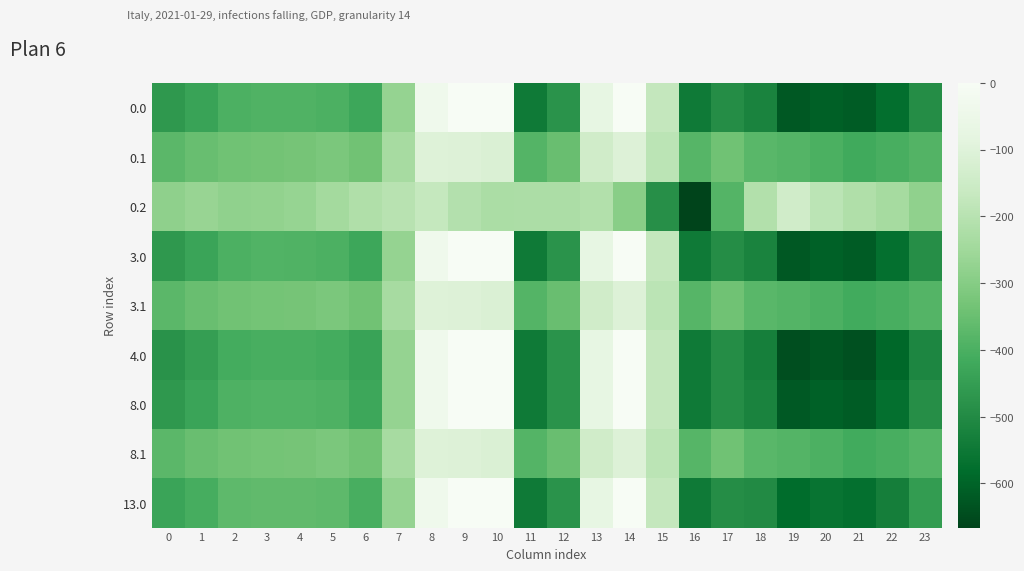

Reading right to left, transcribe all the data shown in this chart.

0.0: 23=-492.1	22=-572.5	21=-616.1	20=-606.8	19=-623.2	18=-519.8	17=-493.8	16=-545.4	15=-172.8	14=-0.3	13=-70.2	12=-477.2	11=-544.3	10=0.0	9=0.0	8=-35.0	7=-270.7	6=-425.1	5=-396.6	4=-390.9	3=-390.6	2=-396.2	1=-434.9	0=-465.6
0.1: 23=-385.3	22=-405.4	21=-416.7	20=-398.5	19=-383.8	18=-376.3	17=-339.6	16=-380.5	15=-190.4	14=-105.5	13=-141.2	12=-350.8	11=-384.7	10=-114.0	9=-104.8	8=-102.3	7=-234.9	6=-338.1	5=-319.9	4=-330.1	3=-333.3	2=-338.4	1=-351.4	0=-374.0
0.2: 23=-278.4	22=-238.4	21=-217.3	20=-190.2	19=-141.2	18=-211.2	17=-384.2	16=-666.0	15=-487.9	14=-291.9	13=-212.2	12=-224.3	11=-225.2	10=-228.0	9=-209.6	8=-169.5	7=-199.0	6=-216.4	5=-243.2	4=-269.4	3=-276.1	2=-280.6	1=-267.9	0=-282.4
3.0: 23=-491.3	22=-571.6	21=-615.2	20=-605.9	19=-622.3	18=-519.4	17=-493.8	16=-545.4	15=-172.8	14=-0.3	13=-70.2	12=-477.2	11=-544.3	10=0.0	9=0.0	8=-35.0	7=-270.7	6=-424.6	5=-396.0	4=-390.3	3=-390.0	2=-395.6	1=-434.3	0=-464.9
3.1: 23=-384.7	22=-404.8	21=-416.0	20=-397.8	19=-383.2	18=-375.8	17=-339.6	16=-380.5	15=-190.4	14=-105.5	13=-141.2	12=-350.8	11=-384.7	10=-114.0	9=-104.8	8=-102.3	7=-234.9	6=-337.8	5=-319.5	4=-329.7	3=-333.0	2=-338.0	1=-351.0	0=-373.6
4.0: 23=-510.5	22=-591.5	21=-637.4	20=-628.9	19=-643.6	18=-529.2	17=-493.8	16=-545.4	15=-172.8	14=-0.3	13=-70.2	12=-477.2	11=-544.3	10=0.0	9=0.0	8=-35.0	7=-270.7	6=-434.6	5=-410.2	4=-404.3	3=-403.8	2=-409.7	1=-448.9	0=-481.3
8.0: 23=-490.5	22=-570.8	21=-614.2	20=-604.9	19=-621.4	18=-519.0	17=-493.8	16=-545.4	15=-172.8	14=-0.3	13=-70.2	12=-477.2	11=-544.3	10=0.0	9=0.0	8=-35.0	7=-270.7	6=-424.2	5=-395.4	4=-389.7	3=-389.4	2=-395.0	1=-433.7	0=-464.2
8.1: 23=-384.1	22=-404.2	21=-415.4	20=-397.2	19=-382.5	18=-375.3	17=-339.6	16=-380.5	15=-190.4	14=-105.5	13=-141.2	12=-350.8	11=-384.7	10=-114.0	9=-104.8	8=-102.3	7=-234.9	6=-337.5	5=-319.1	4=-329.4	3=-332.6	2=-337.6	1=-350.6	0=-373.1
13.0: 23=-454.1	22=-533.2	21=-572.0	20=-561.2	19=-580.9	18=-500.4	17=-493.8	16=-545.4	15=-172.8	14=-0.3	13=-70.2	12=-477.2	11=-544.3	10=0.0	9=0.0	8=-35.0	7=-270.7	6=-405.3	5=-368.5	4=-363.1	3=-363.3	2=-368.2	1=-406.1	0=-433.2